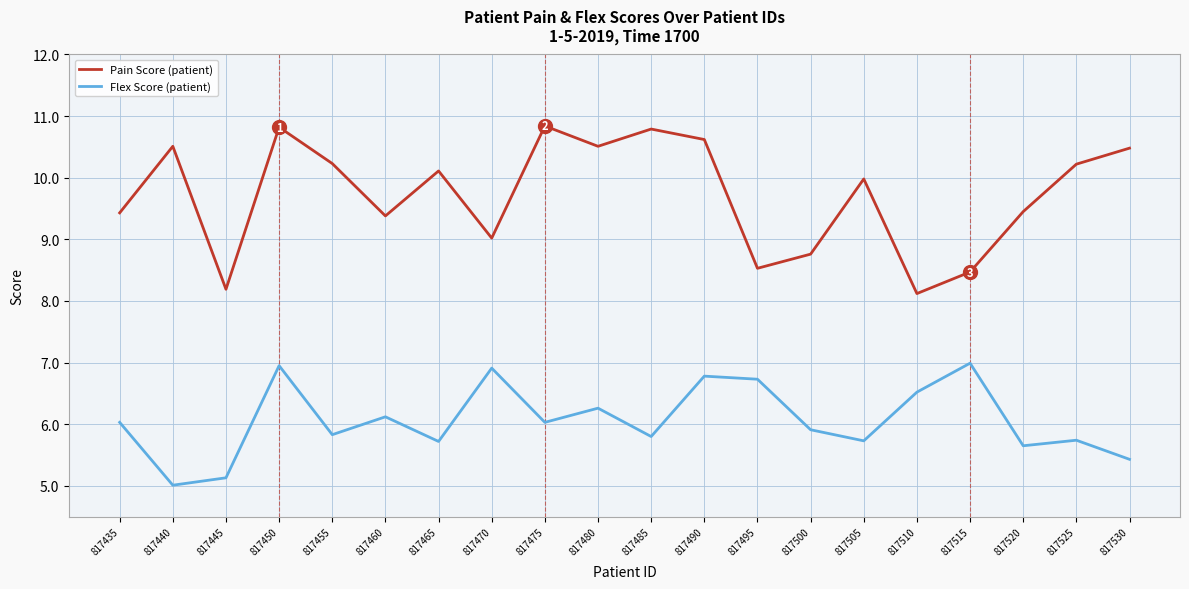

What is the difference between the maximum and minimum values in the Flex Score (patient) series?

2.0